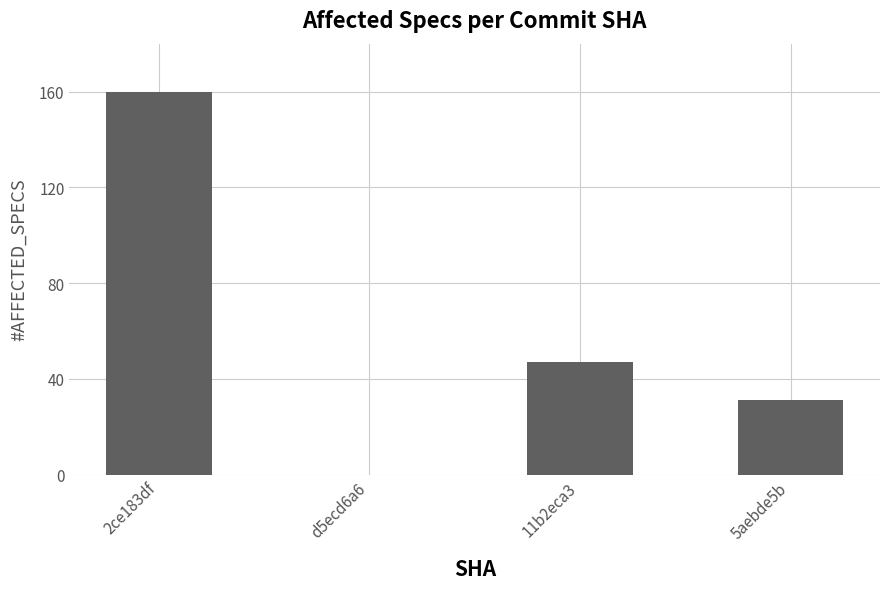

The value at d5ecd6a6 is 0. True or false?

True